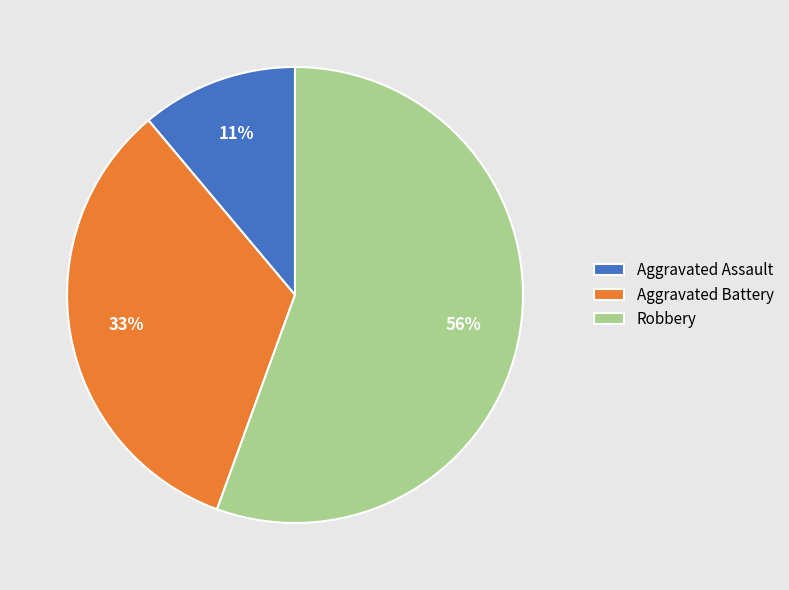

Do Aggravated Battery and Robbery together represent more than half of the pie?

Yes